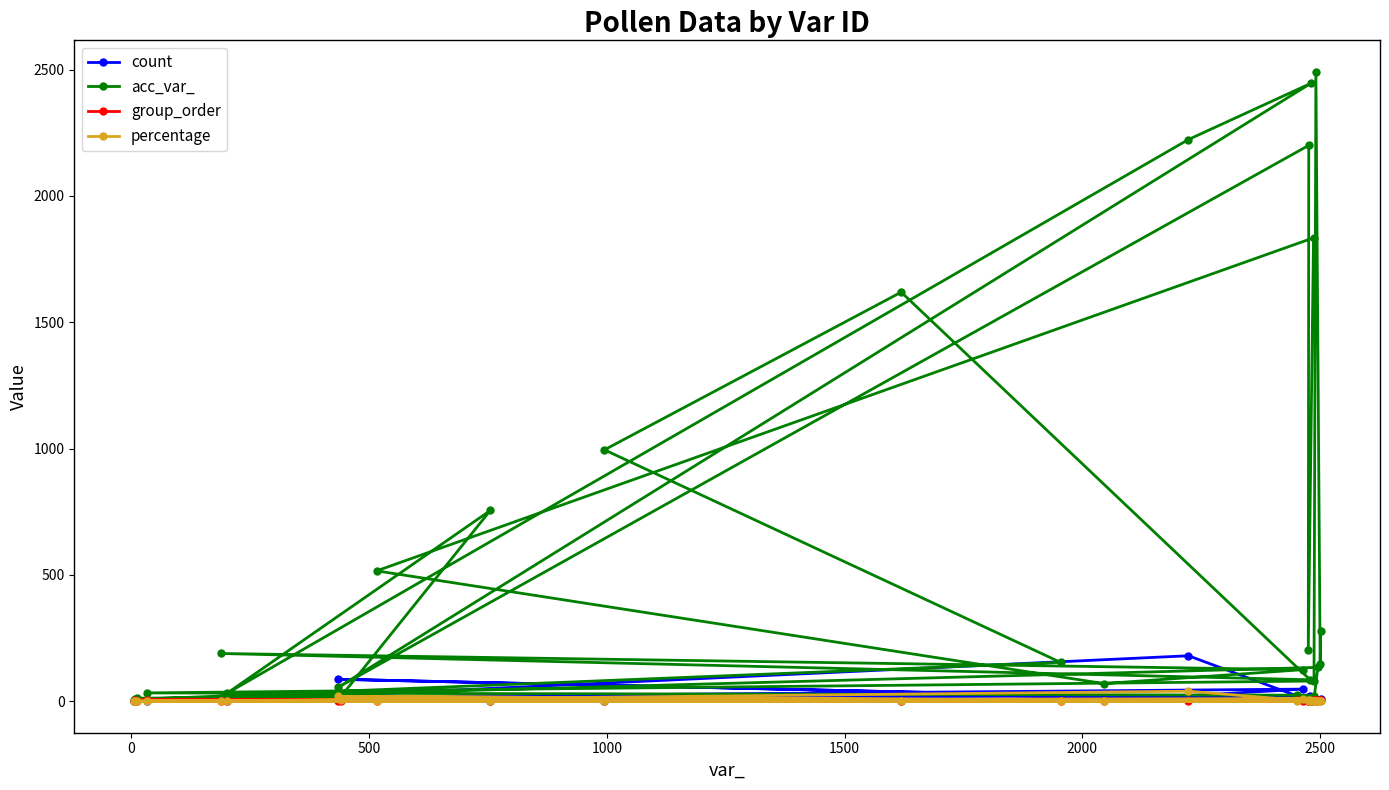

How many lines are shown in the chart?

4